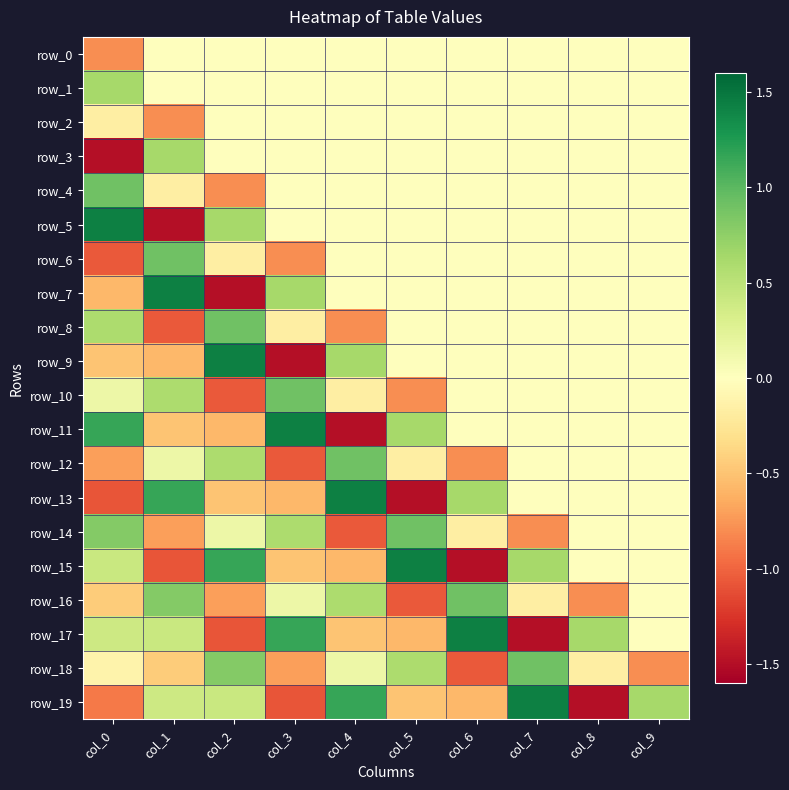

At which label does row_19 first exceed 0?

col_1